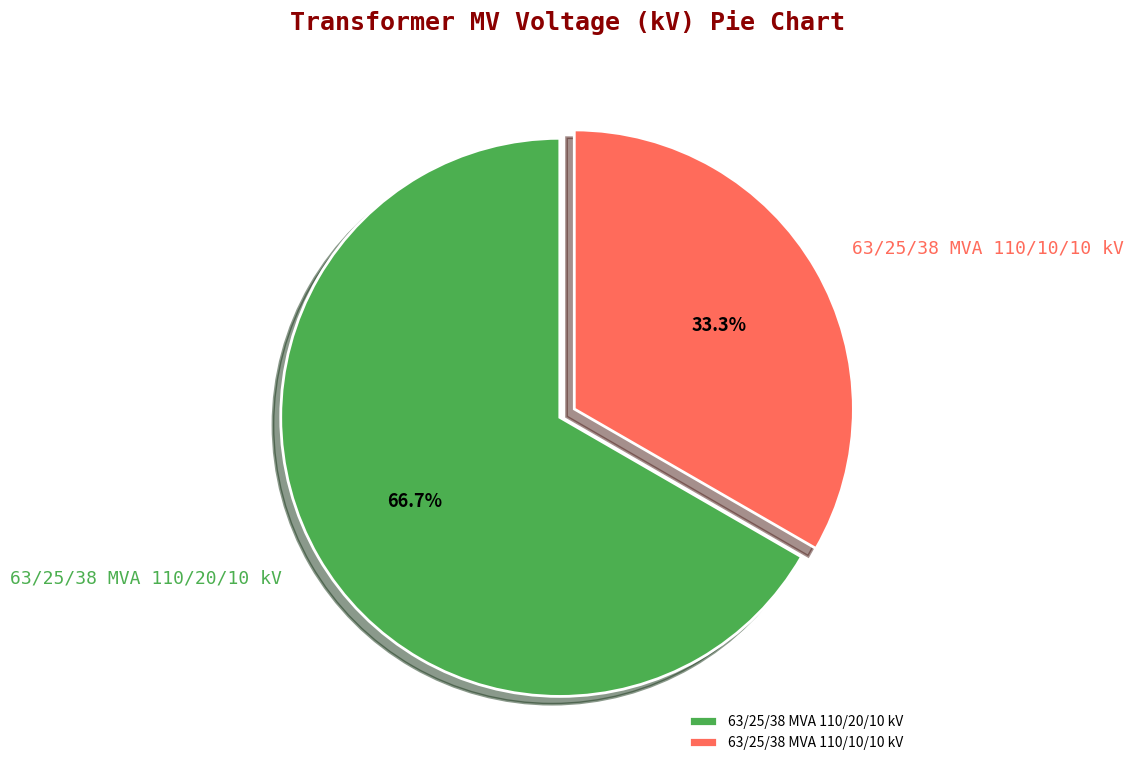

Is 63/25/38 MVA 110/20/10 kV the majority of the pie?

Yes